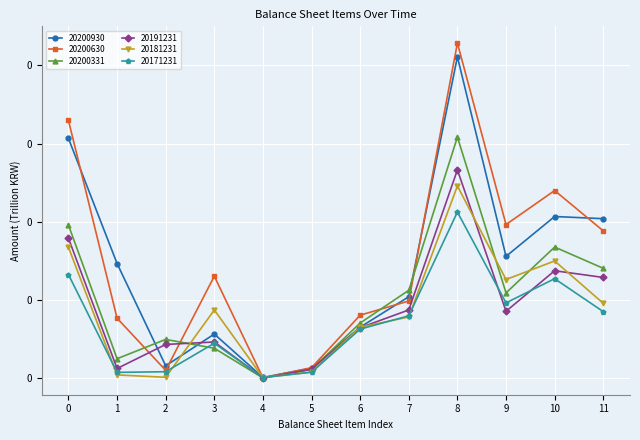

Reading right to left, transcribe all the data shown in this chart.

20200930: 0.1	0.1	0.1	0.2	0.1	0.0	0.0	0.0	0.0	0.0	0.1	0.2
20200630: 0.1	0.1	0.1	0.2	0.0	0.0	0.0	0.0	0.1	0.0	0.0	0.2
20200331: 0.1	0.1	0.1	0.2	0.1	0.0	0.0	0.0	0.0	0.0	0.0	0.1
20191231: 0.1	0.1	0.0	0.1	0.0	0.0	0.0	0.0	0.0	0.0	0.0	0.1
20181231: 0.0	0.1	0.1	0.1	0.0	0.0	0.0	0.0	0.0	0.0	0.0	0.1
20171231: 0.0	0.1	0.0	0.1	0.0	0.0	0.0	0.0	0.0	0.0	0.0	0.1